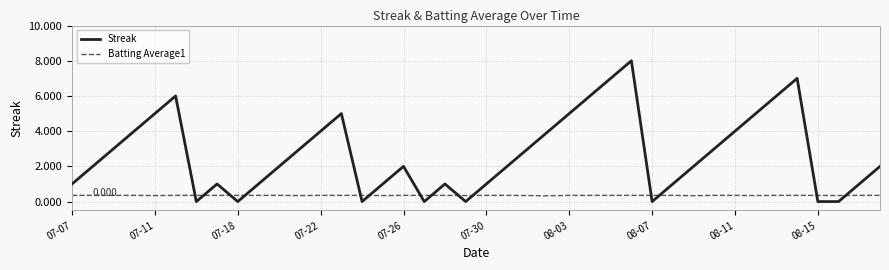

Rank the series by their maximum value, from lowest to highest.

Batting Average1, Streak